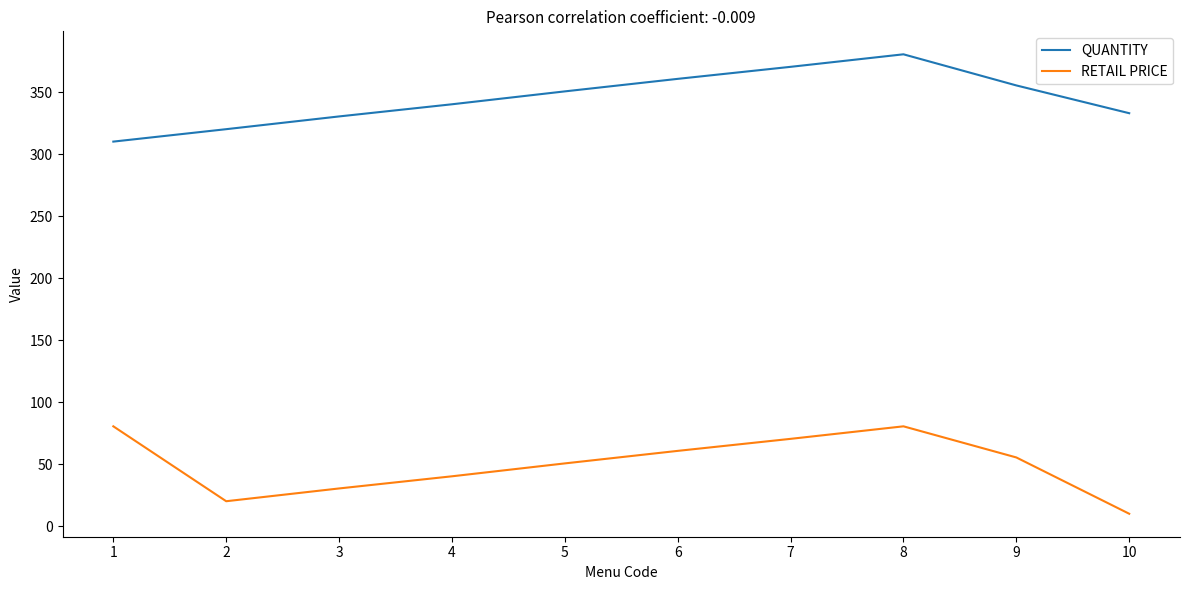

In QUANTITY, how many points are higher than both neighbors (excluding endpoints)?

1